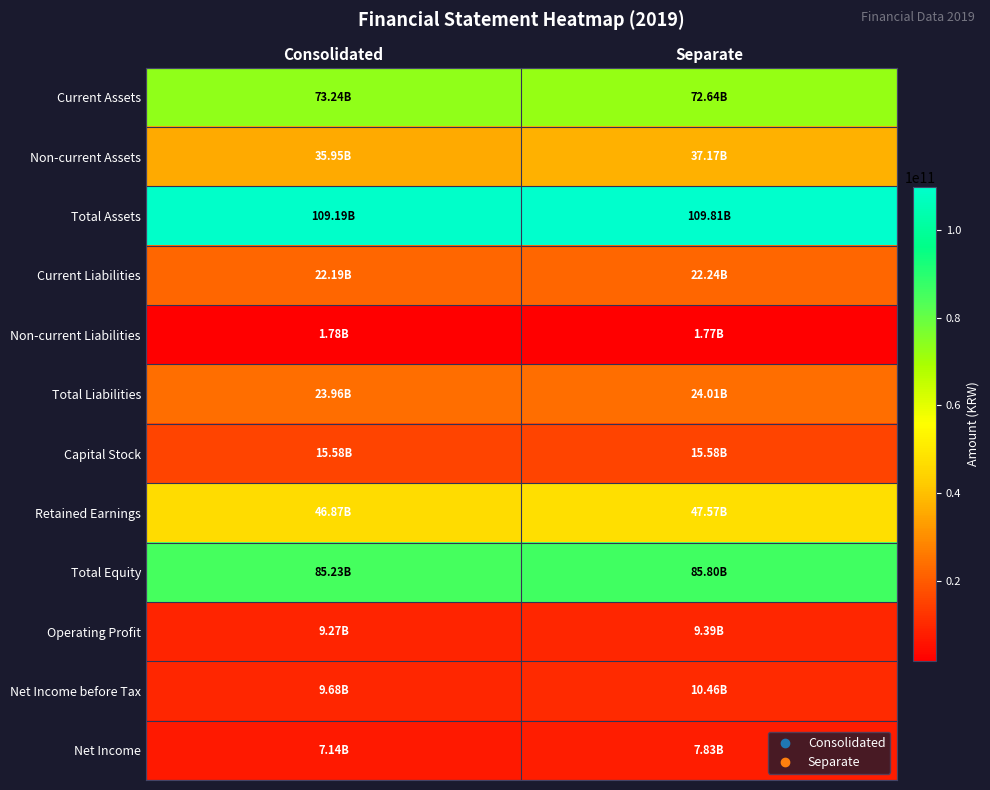

Reading left to right, transcribe all the data shown in this chart.

Current Assets: Consolidated=73242007025	Separate=72639349620
Non-current Assets: Consolidated=35950275950	Separate=37171045897
Total Assets: Consolidated=109192282975	Separate=109810395517
Current Liabilities: Consolidated=22187436482	Separate=22243935260
Non-current Liabilities: Consolidated=1775931012	Separate=1767238156
Total Liabilities: Consolidated=23963367494	Separate=24011173416
Capital Stock: Consolidated=15582500000	Separate=15582500000
Retained Earnings: Consolidated=46873323175	Separate=47567670773
Total Equity: Consolidated=85228915481	Separate=85799222101
Operating Profit: Consolidated=9271306101	Separate=9392394819
Net Income before Tax: Consolidated=9683102730	Separate=10458344053
Net Income: Consolidated=7140226287	Separate=7834838688